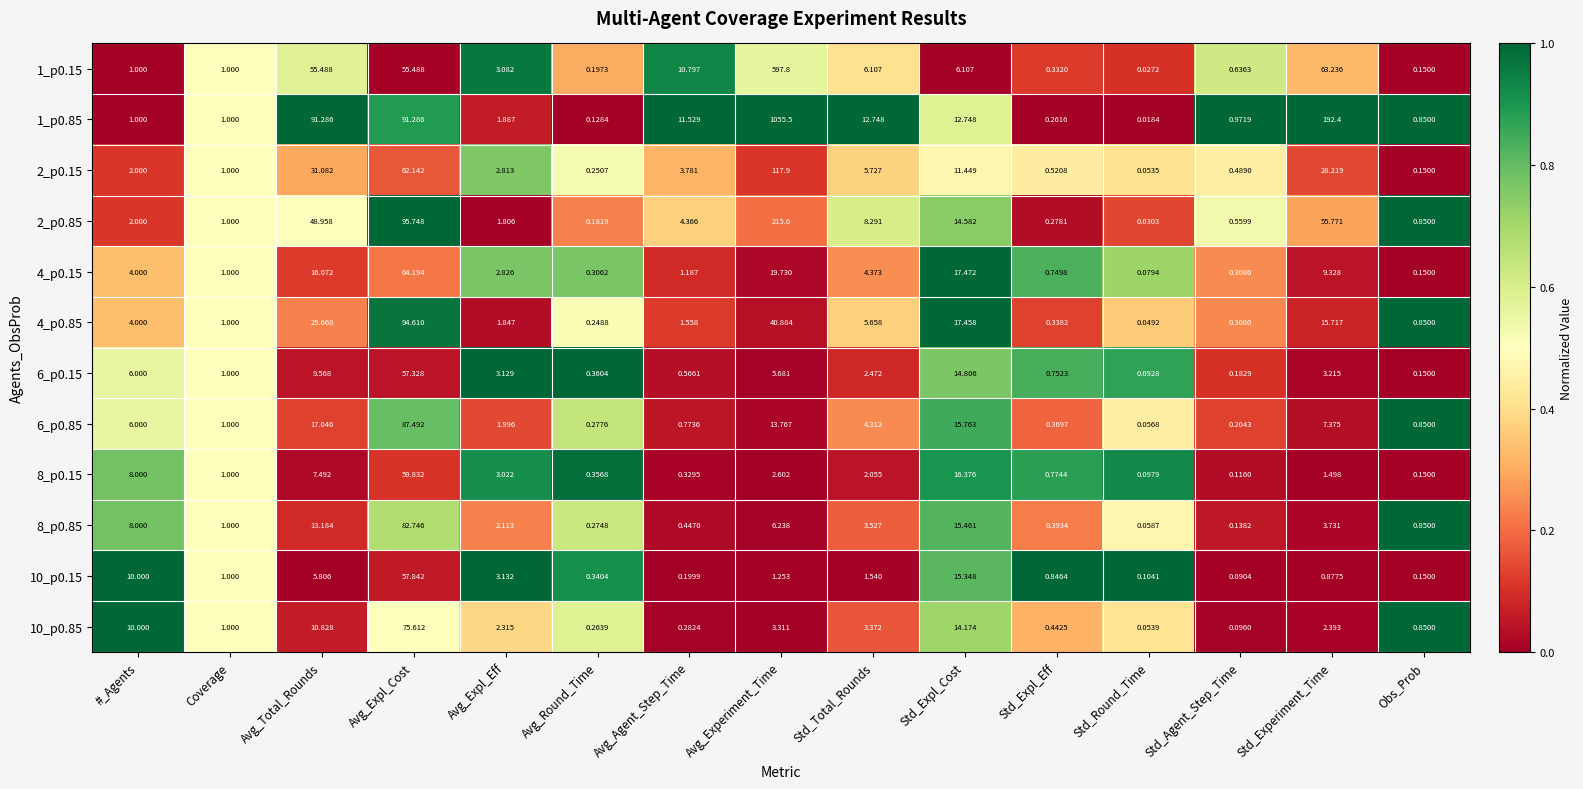

What is the greatest value displayed?

1055.5